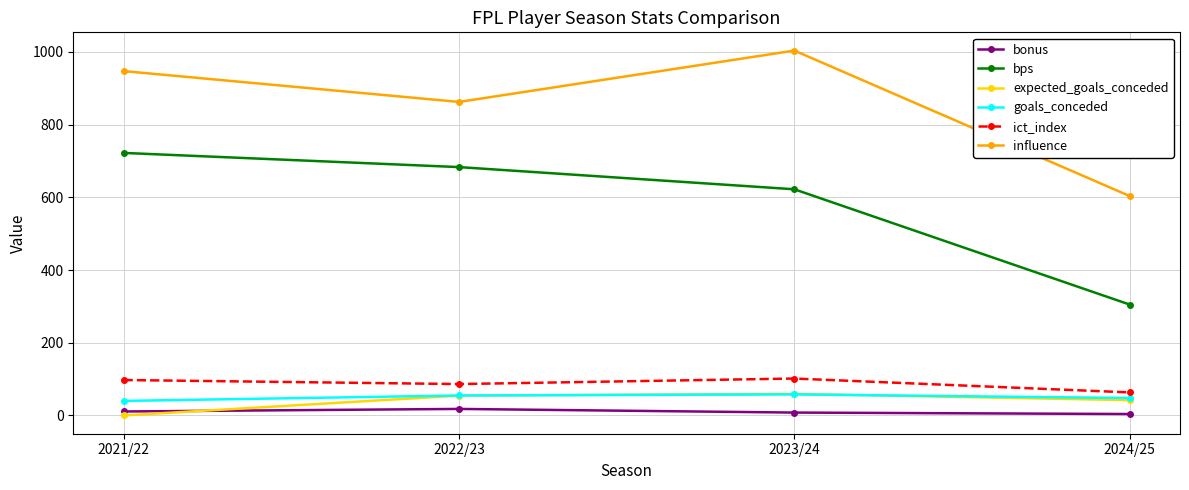

What is the difference between the maximum and minimum values in the ict_index series?

38.2